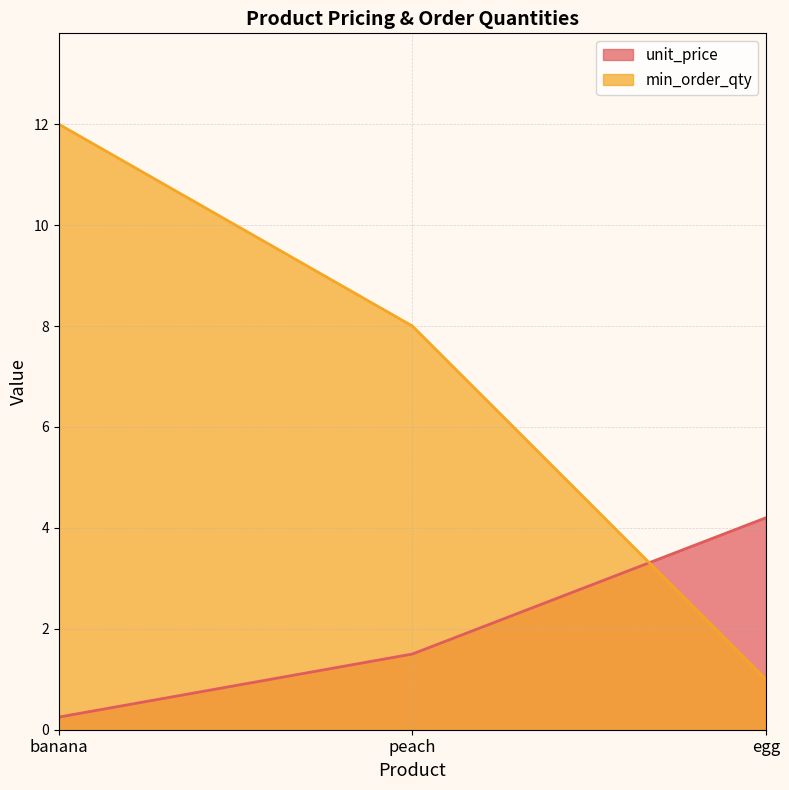

What is the average value of the unit_price series?

2.0